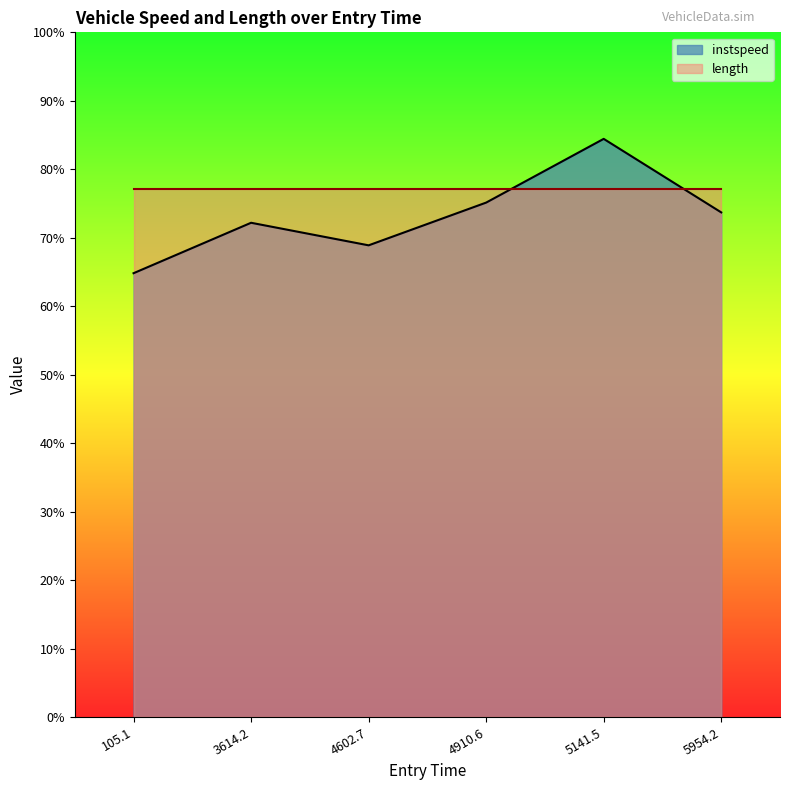

What is the spread (max minus min) of values at 3614.2?

4.9